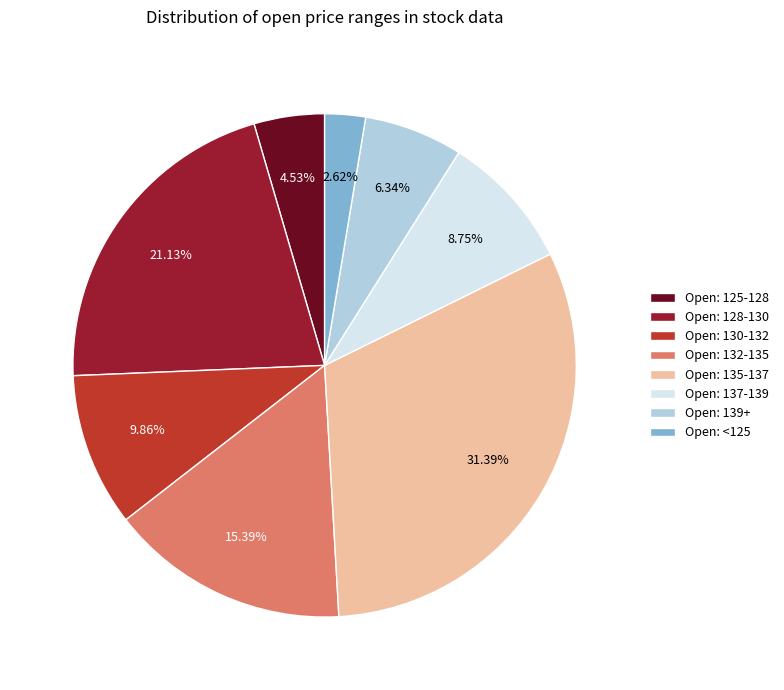

How many slices are in this pie chart?

8